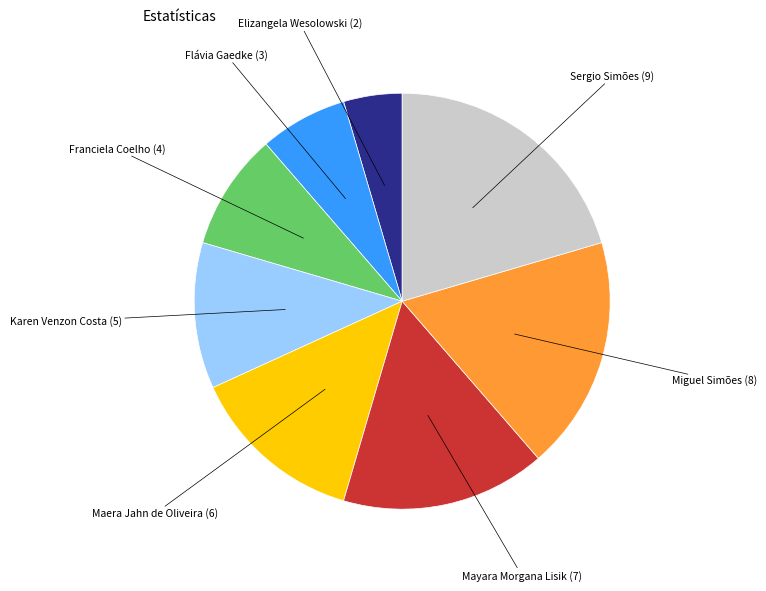

The Karen Venzon Costa slice represents 11% of the pie. True or false?

True